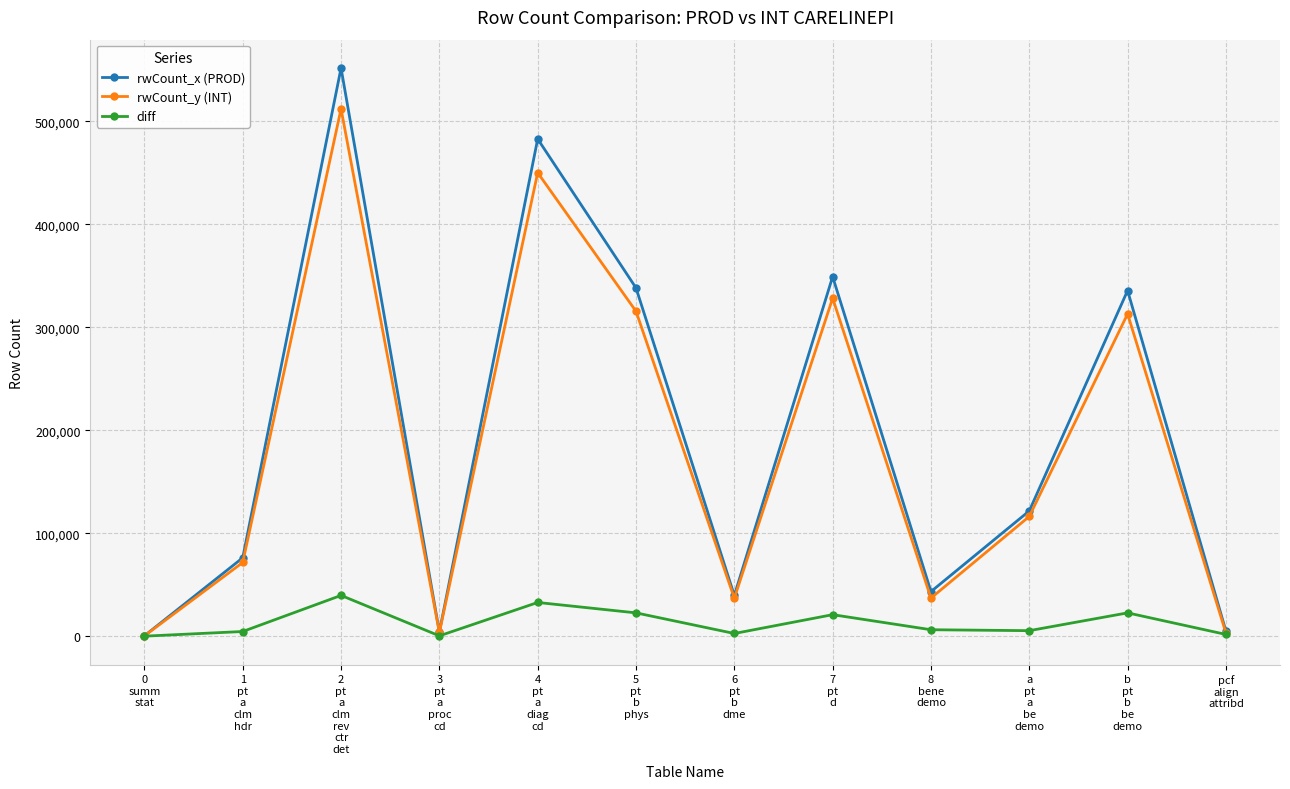

What is the total value across all series at pcf
align
attribd?

9754